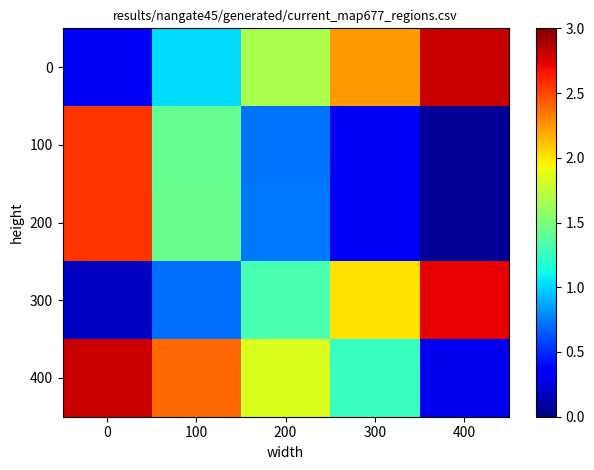

How many series are shown in this chart?

5